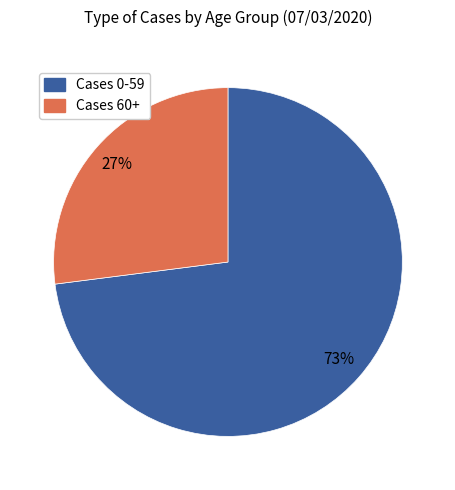

To the nearest percent, what is the difference between the largest and smallest slice percentages?

46%